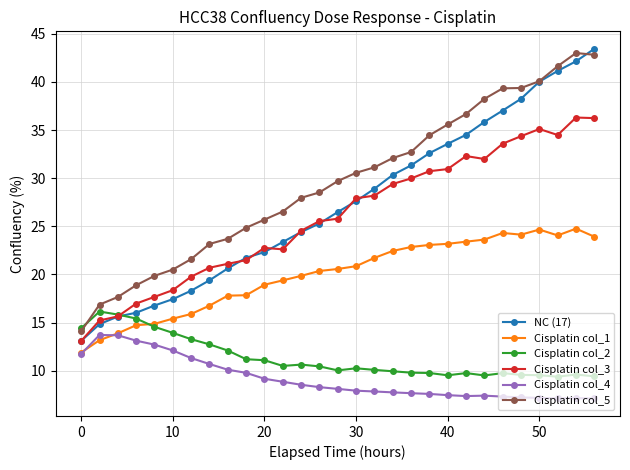

How many distinct data groups are displayed?

6